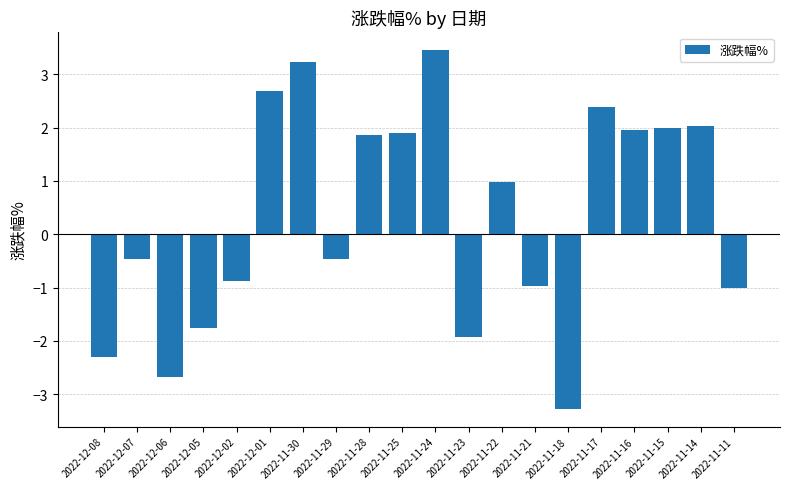

What is the sum of all values?

6.8